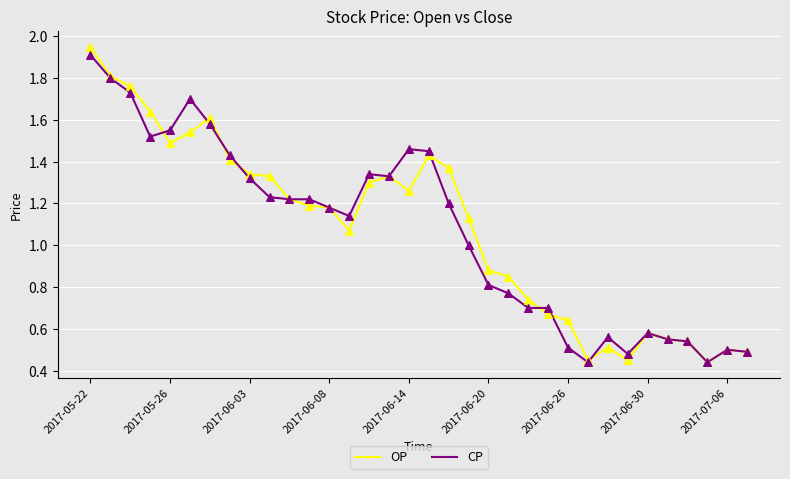

Which series has the largest range (max minus min)?

OP